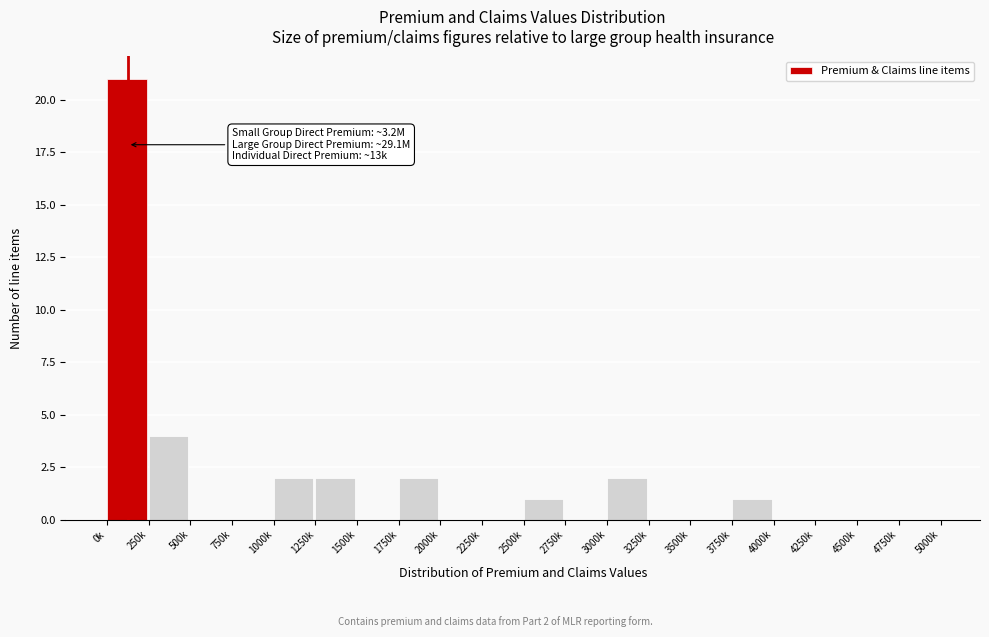

Reading right to left, extract all data points from this chart.

4750k=0	4500k=0	4250k=0	4000k=0	3750k=1	3500k=0	3250k=0	3000k=2	2750k=0	2500k=1	2250k=0	2000k=0	1750k=2	1500k=0	1250k=2	1000k=2	750k=0	500k=0	250k=4	0k=21